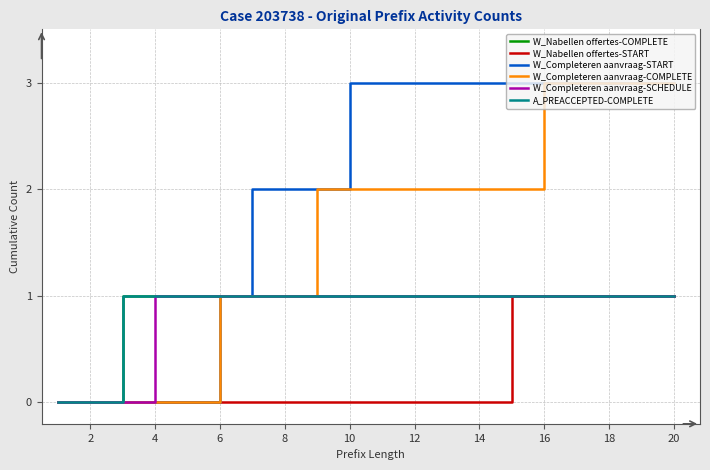

True or false: W_Nabellen offertes-START and W_Completeren aanvraag-COMPLETE intersect in this chart.

False